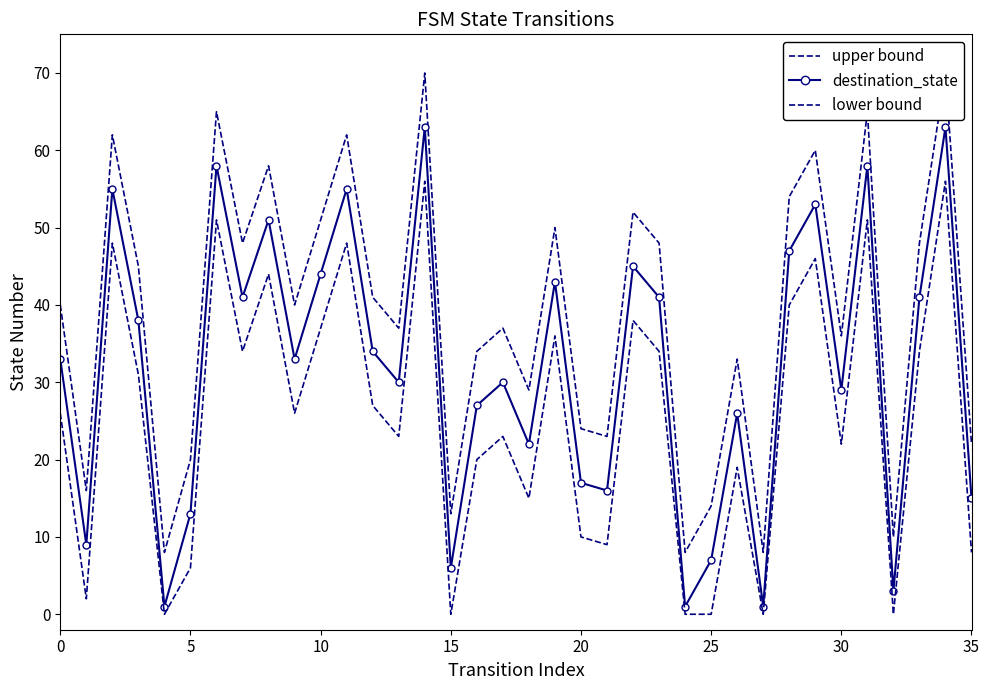

What is the sum of all upper bound values?

1401